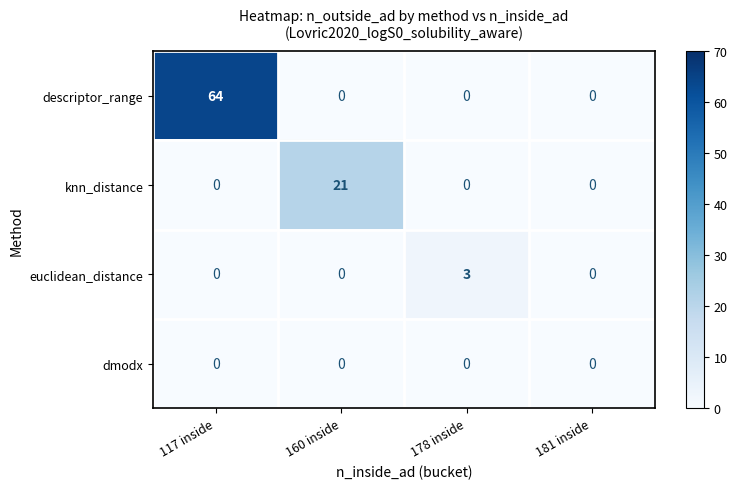

List the series in order of their peak value, lowest first.

dmodx, euclidean_distance, knn_distance, descriptor_range